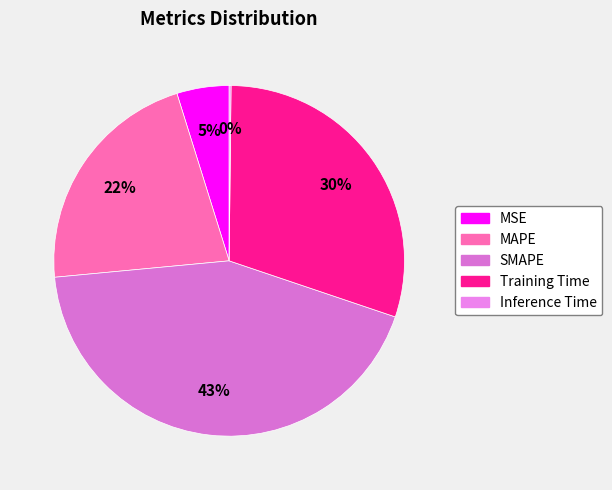

Is it true that MAPE is 10% of the pie?

False